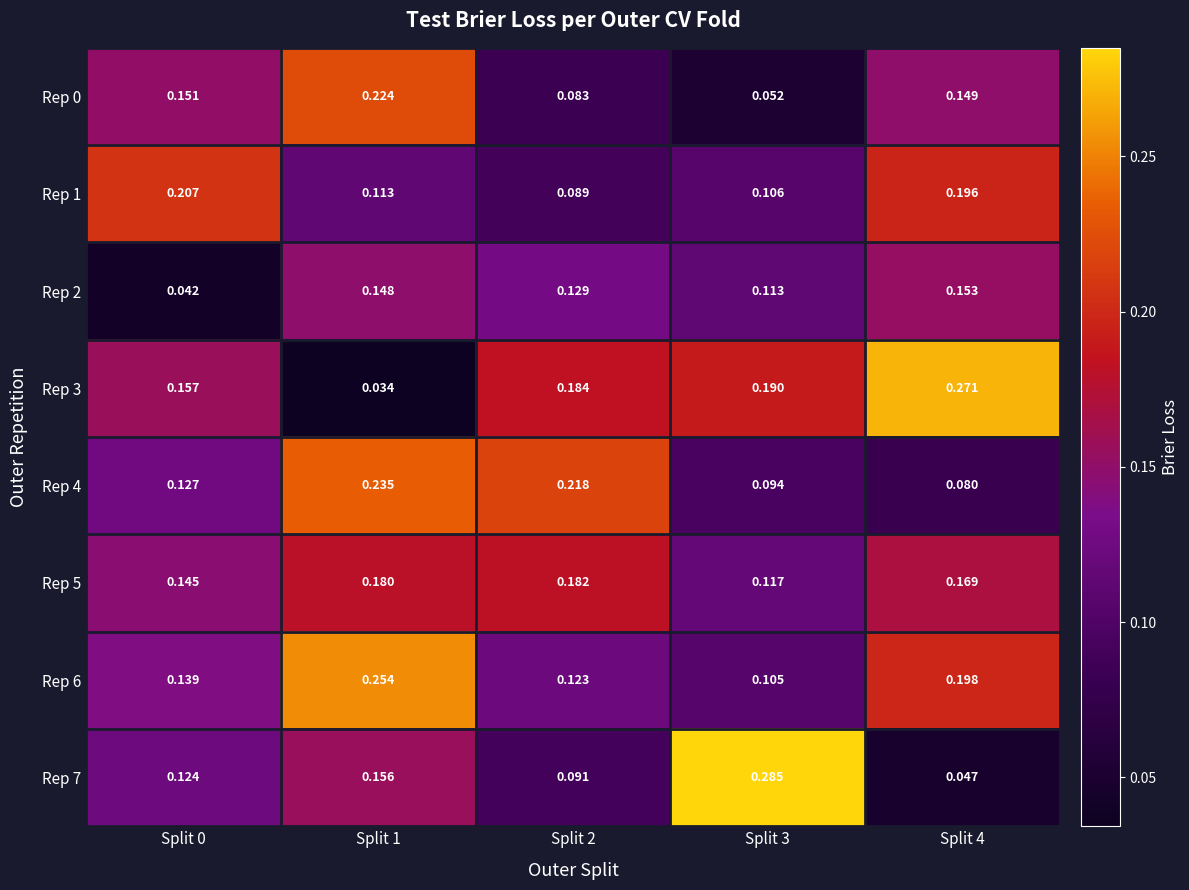

At which category does the chart reach its minimum across all series?

Split 1